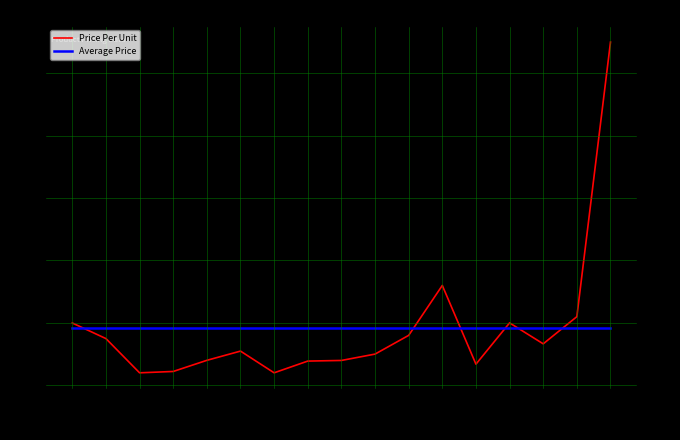

What is the sum of all Price Per Unit values?

311.9